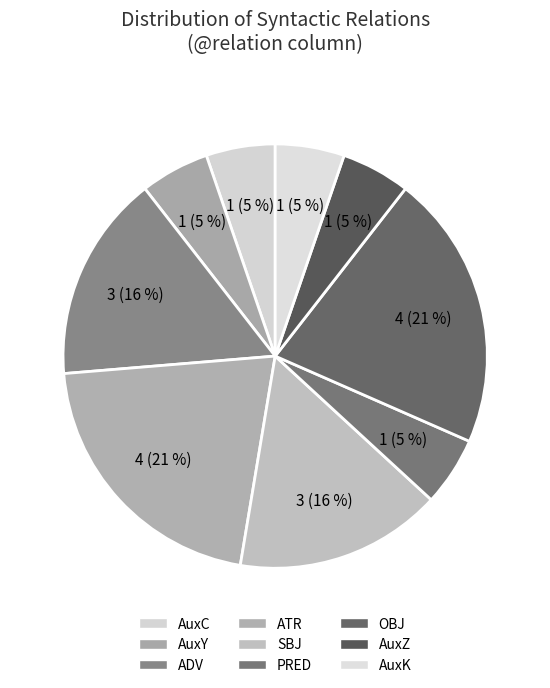

How many segments does this pie chart have?

9